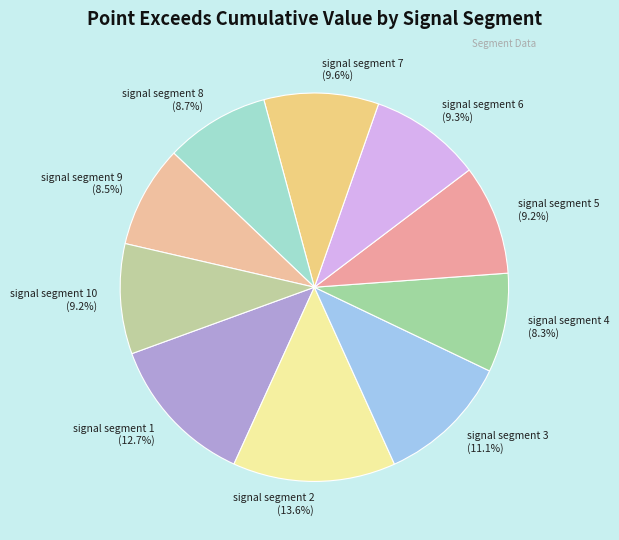

Which slice is the largest?

signal segment 2 (13.6%)